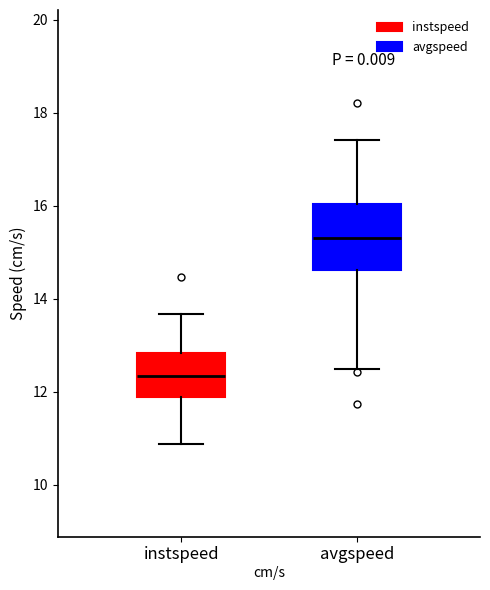

Where does the median line of the box for avgspeed sit on the y-axis? The values are not printed on the chart, so give them approximately, as read against the axis.

15.4